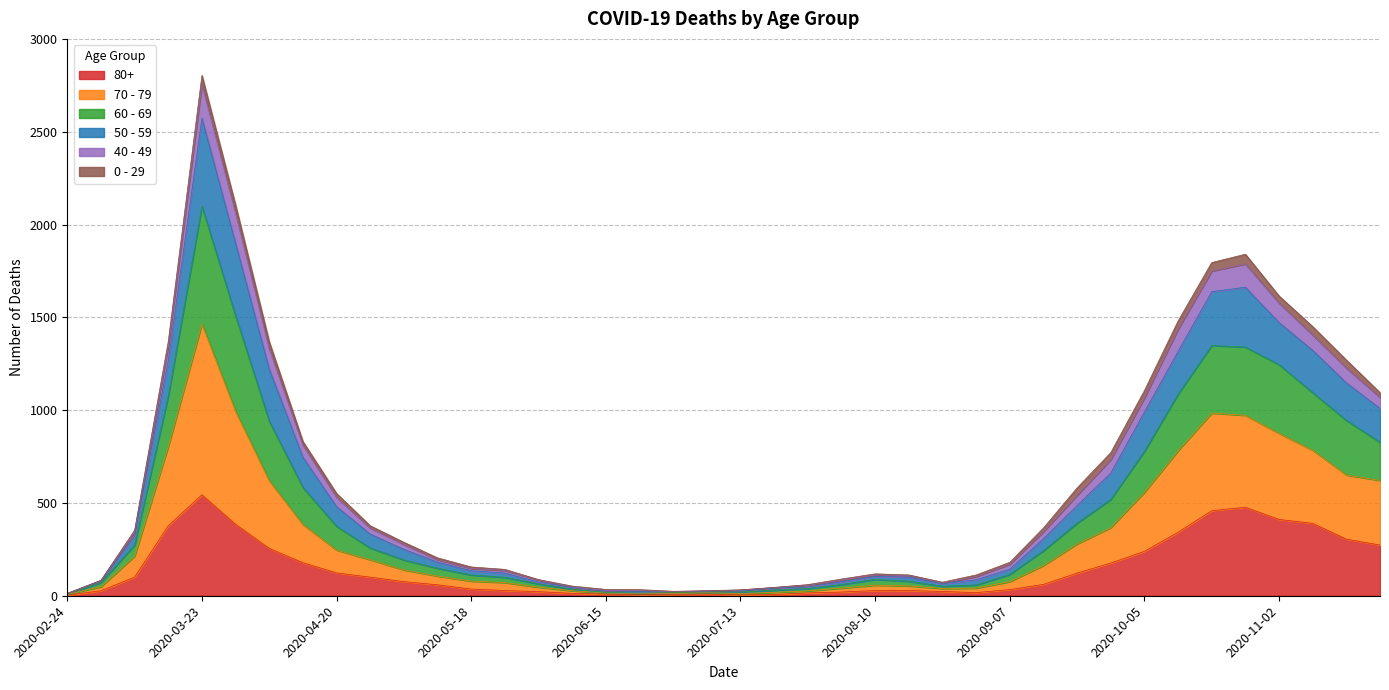

Does the chart have visible grid lines?

Yes